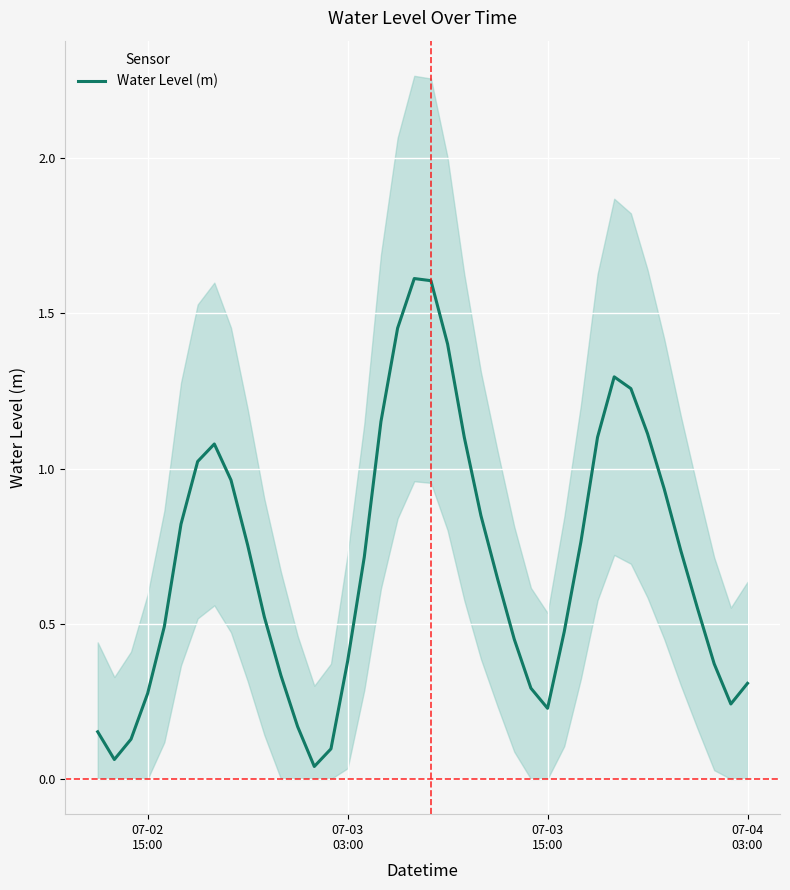

Reading left to right, extract all data points from this chart.

0.2	0.1	0.1	0.3	0.5	0.8	1.0	1.1	1.0	0.8	0.5	0.3	0.2	0.0	0.1	0.4	0.7	1.2	1.5	1.6	1.6	1.4	1.1	0.8	0.6	0.5	0.3	0.2	0.5	0.8	1.1	1.3	1.3	1.1	0.9	0.7	0.5	0.4	0.2	0.3